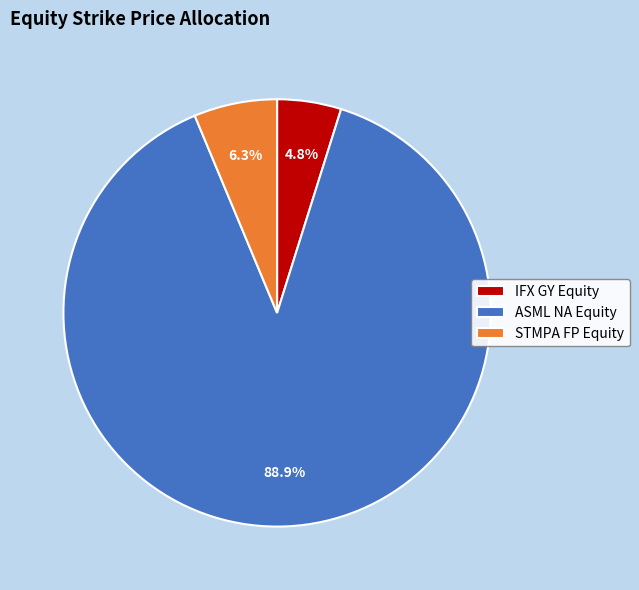

Rank the categories by value from lowest to highest.

IFX GY Equity, STMPA FP Equity, ASML NA Equity